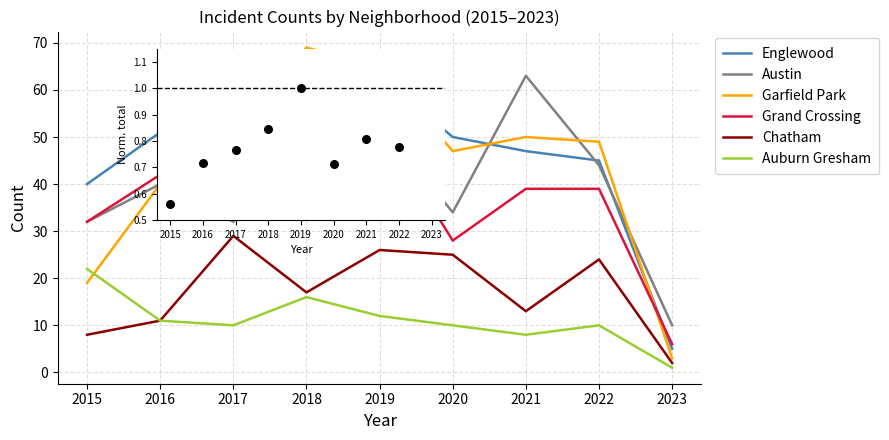

Which series reaches the minimum Y coordinate?

Auburn Gresham